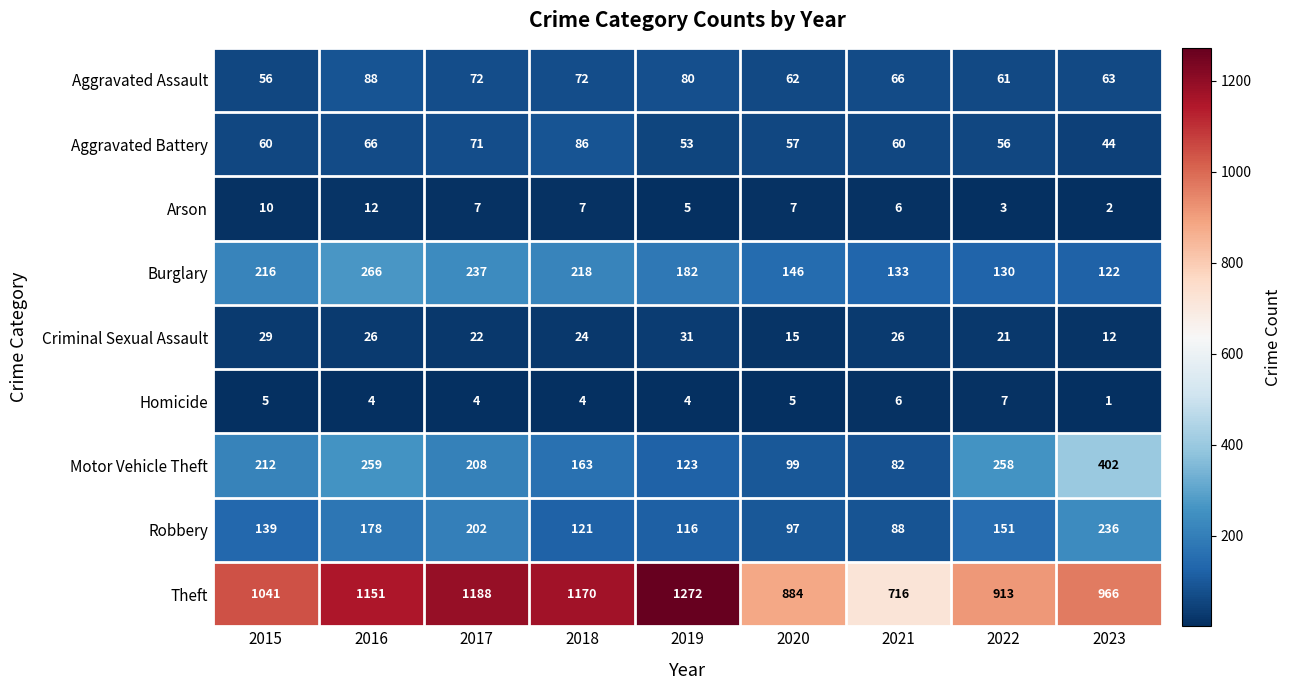

List the series in order of their peak value, highest first.

Theft, Motor Vehicle Theft, Burglary, Robbery, Aggravated Assault, Aggravated Battery, Criminal Sexual Assault, Arson, Homicide